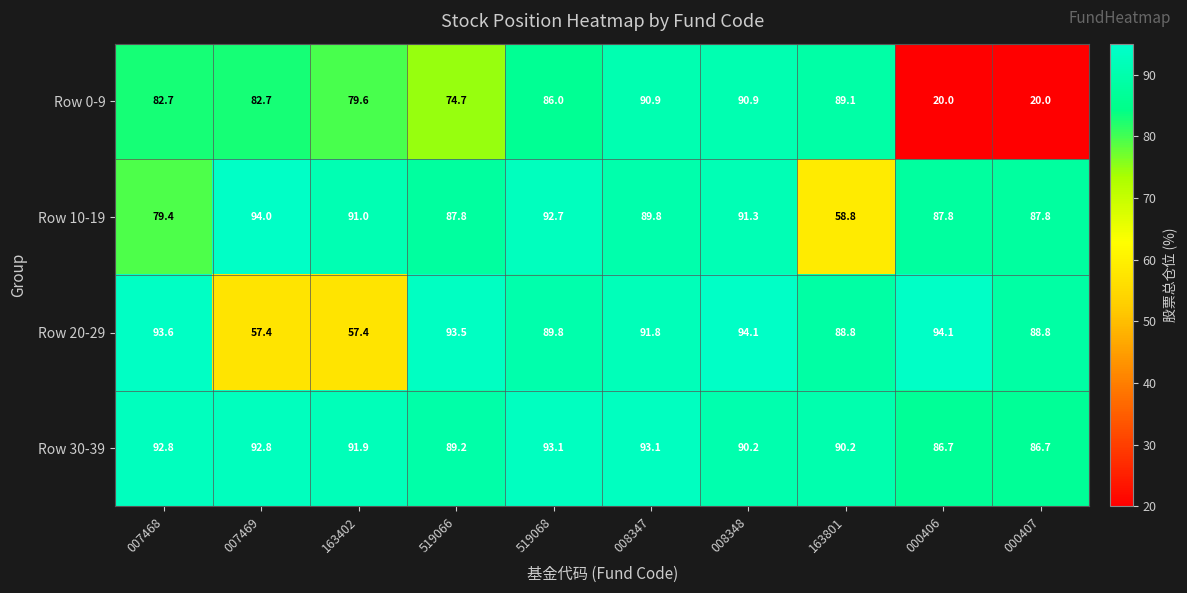

Which series changed the most between 163402 and 519068?

Row 20-29